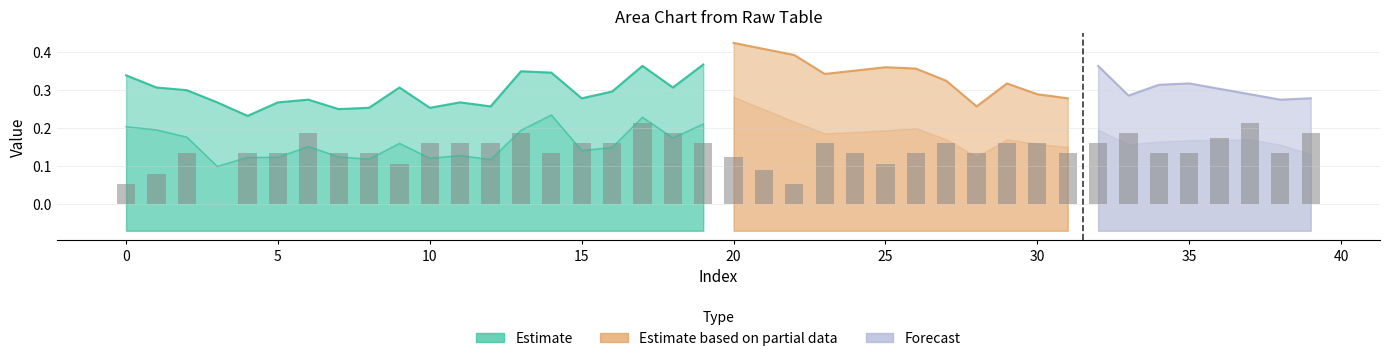

What is the change in value from 11 to 22?

-0.1